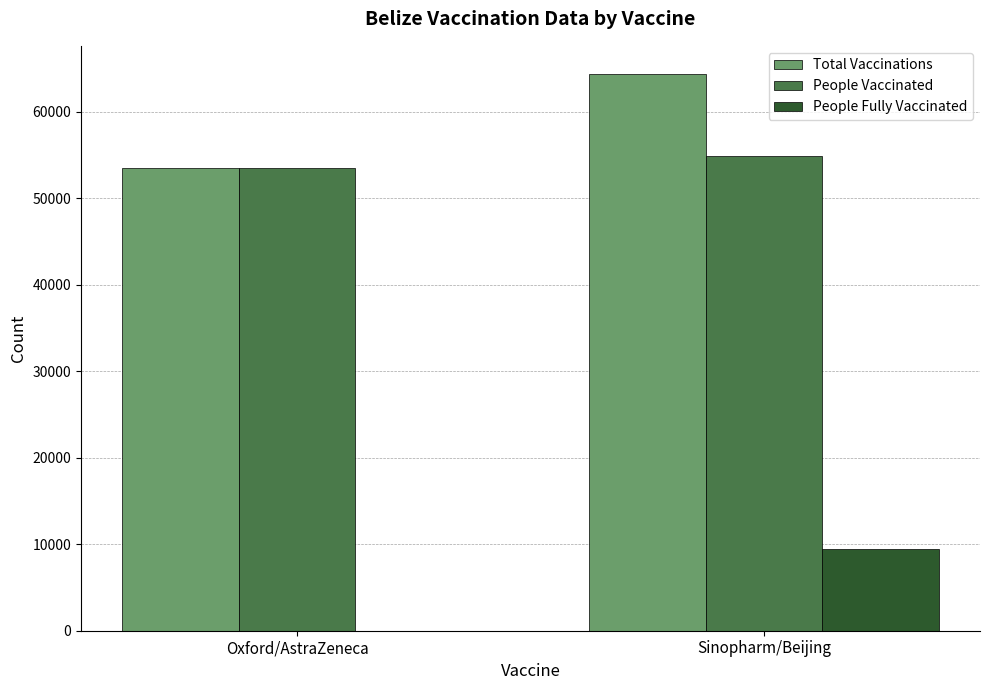

Which series changed the most between Oxford/AstraZeneca and Sinopharm/Beijing?

Total Vaccinations